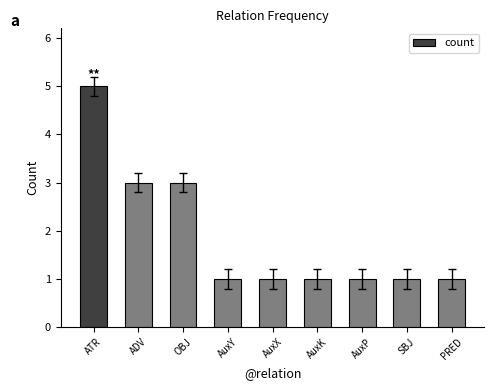

The value at AuxY is 1. True or false?

True